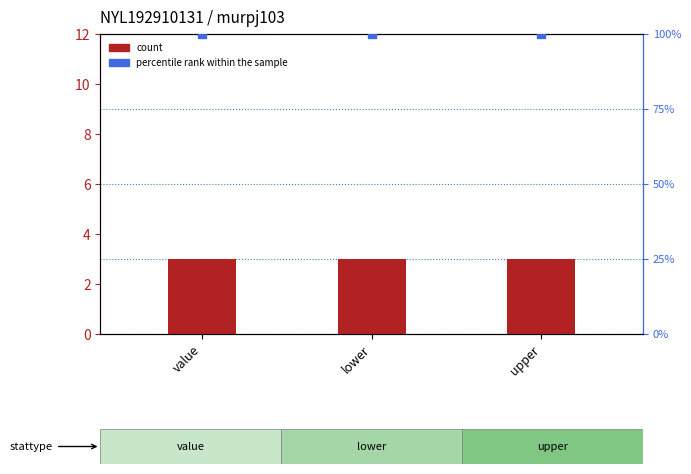

Is the value of count at lower greater than the value of percentile rank within the sample at lower?

No